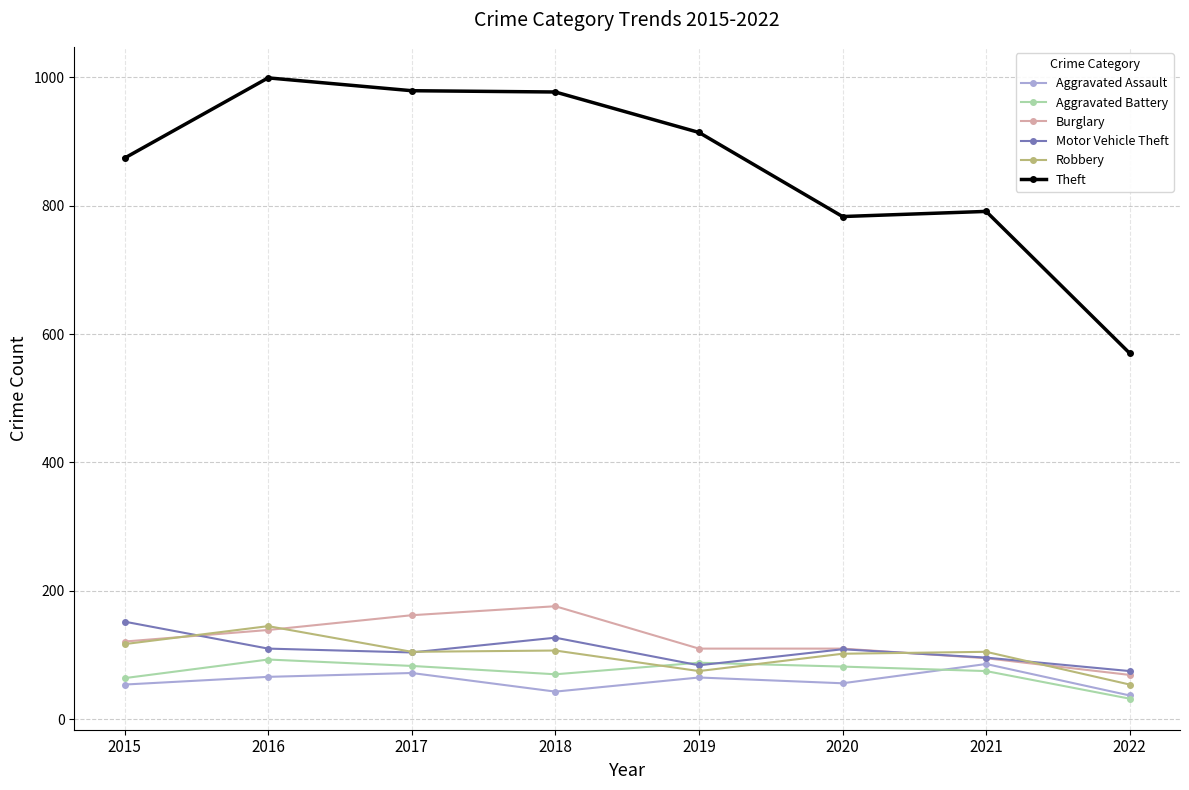

The value of Burglary at 2017 is 162. True or false?

True